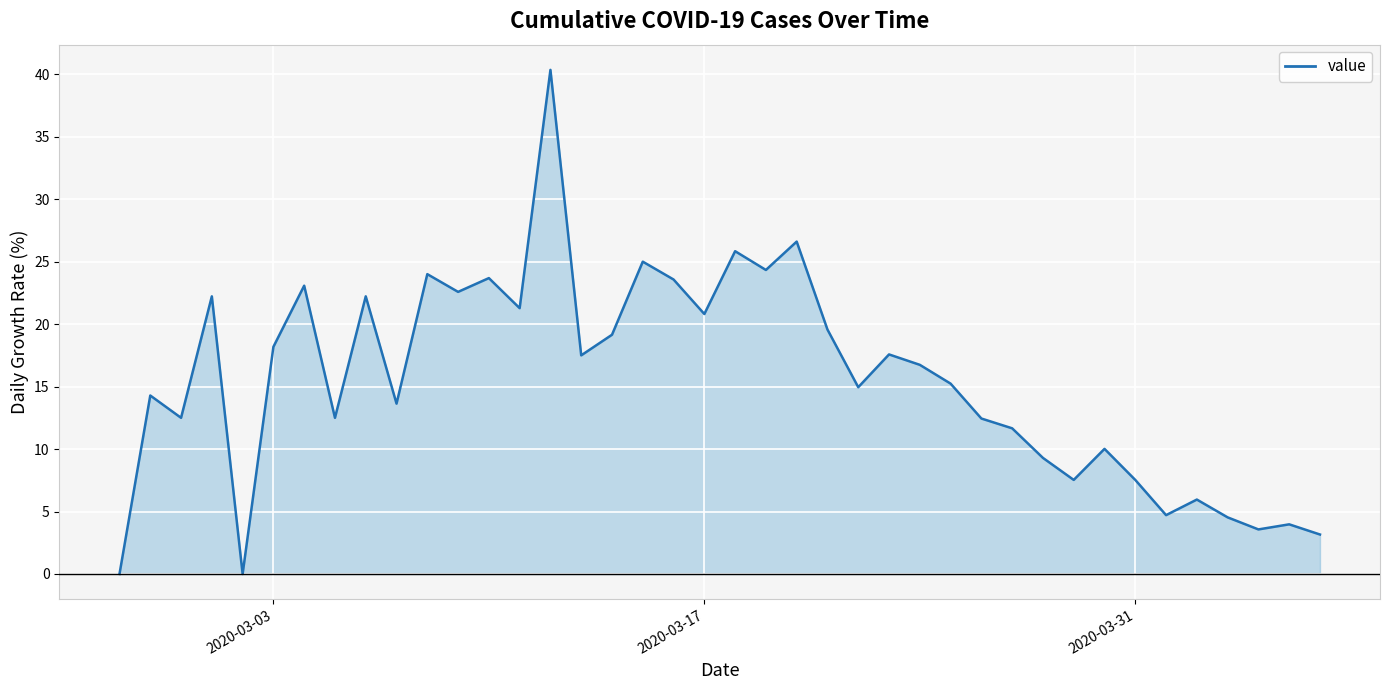

How many lines are shown in the chart?

1